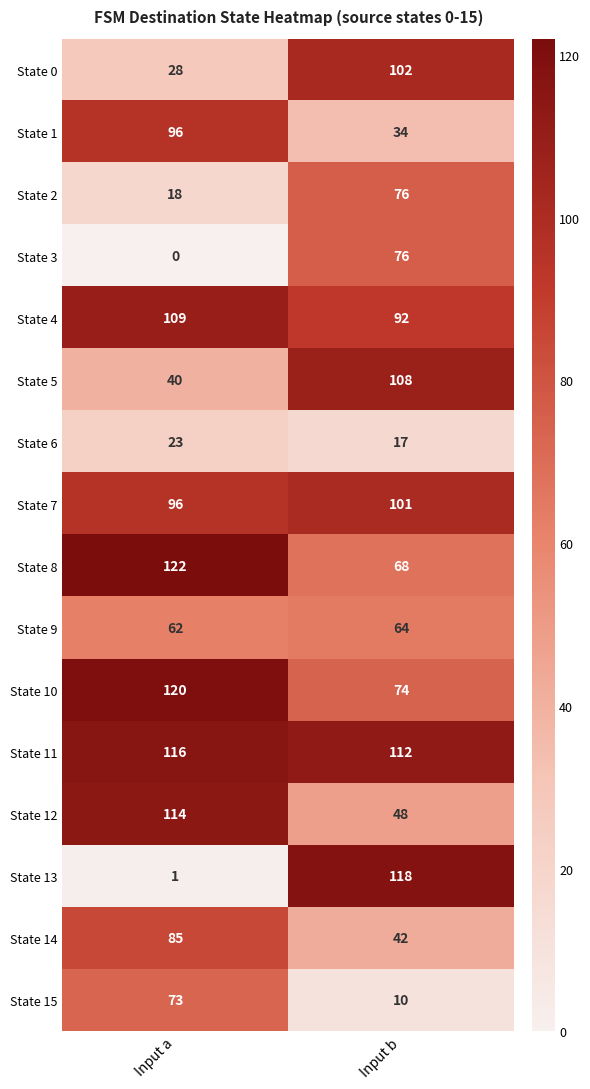

What is the spread (max minus min) of values at Input a?

122